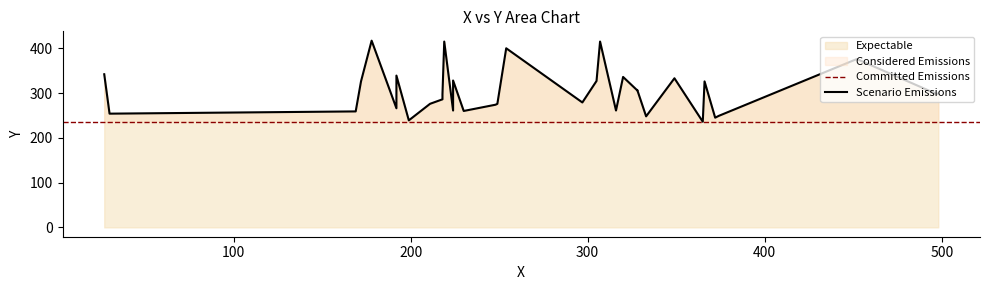

At which category does the chart reach its minimum across all series?

365